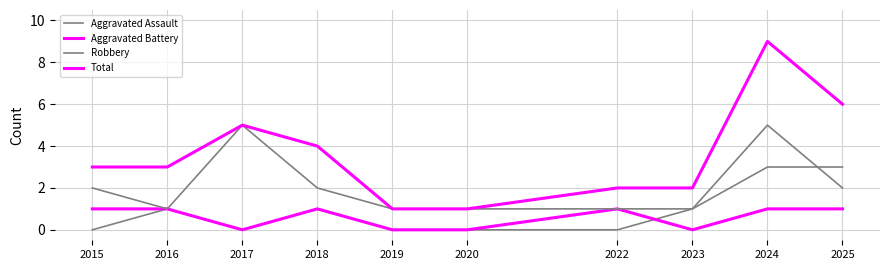

Reading right to left, transcribe all the data shown in this chart.

Aggravated Assault: 2	5	1	0	0	0	1	0	1	0
Aggravated Battery: 1	1	0	1	0	0	1	0	1	1
Robbery: 3	3	1	1	1	1	2	5	1	2
Total: 6	9	2	2	1	1	4	5	3	3